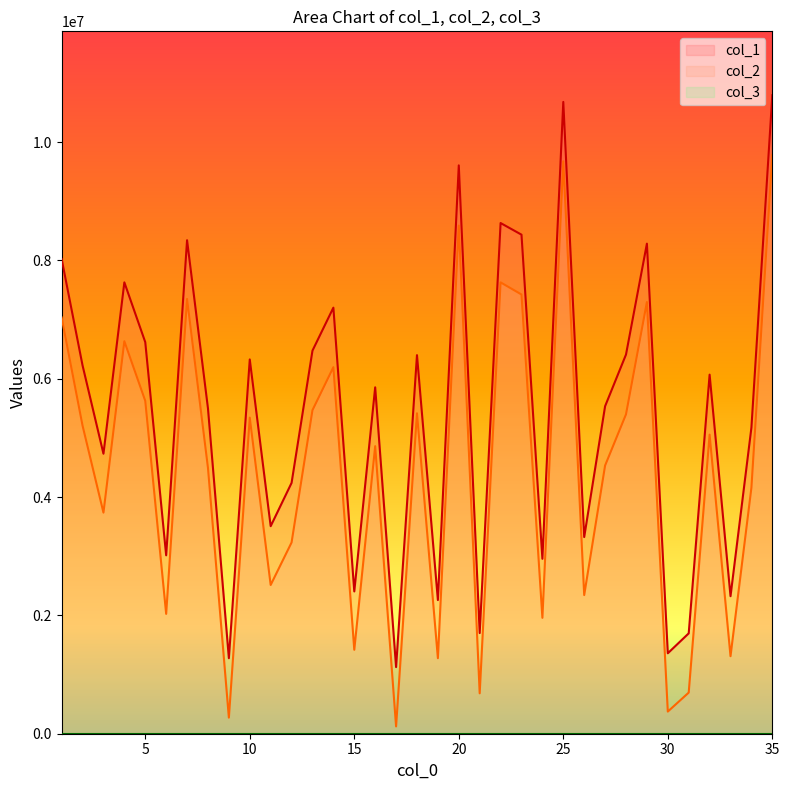

Reading left to right, what are all the values shown in this chart?

col_1: 1=8023932	2=6225195	3=4732922	4=7629458	5=6618640	6=3015574	7=8341833	8=5500028	9=1276441	10=6326626	11=3508163	12=4239875	13=6475350	14=7202041	15=2405205	16=5855247	17=1125932	18=6399180	19=2259349	20=9606955	21=1701352	22=8632432	23=8435587	24=2956769	25=10679418	26=3324506	27=5536195	28=6409226	29=8283663	30=1359966	31=1696678	32=6069655	33=2324761	34=5173562	35=10793359
col_2: 1=7035623	2=5207870	3=3737389	4=6634590	5=5626791	6=2025894	7=7349173	8=4494156	9=271966	10=5342761	11=2514336	12=3232746	13=5469164	14=6195628	15=1418924	16=4860803	17=123435	18=5416439	19=1276454	20=8589387	21=682998	22=7629161	23=7424260	24=1959243	25=9674975	26=2343928	27=4533667	28=5398750	29=7296464	30=374340	31=694962	32=5055535	33=1310475	34=4158772	35=9783644